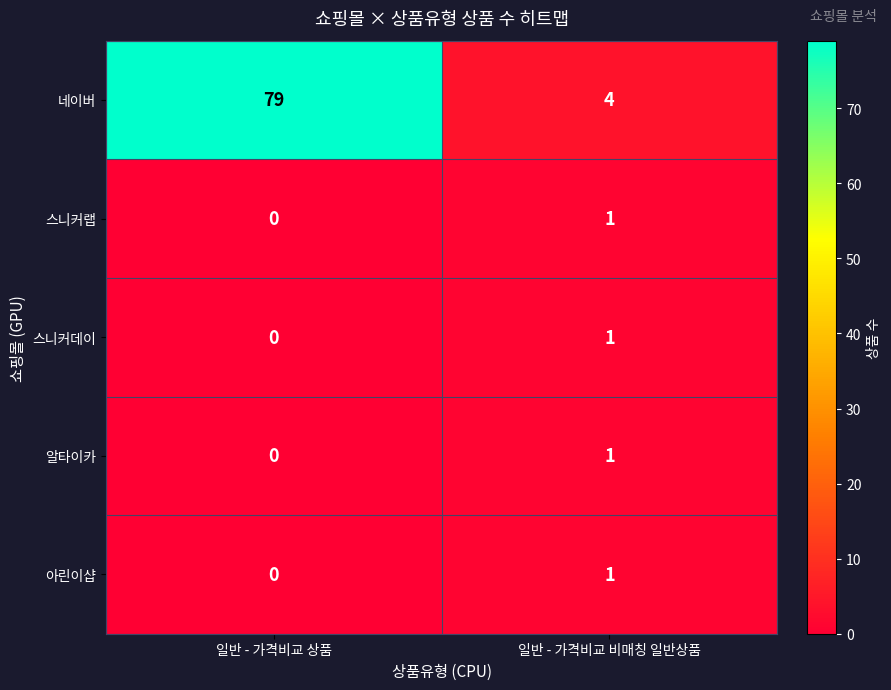

How many values in the 네이버 series are below 79?

1